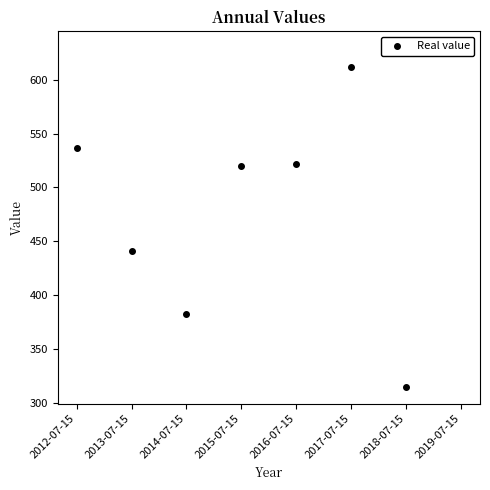

Read the value at 2012-07-15.

536.6